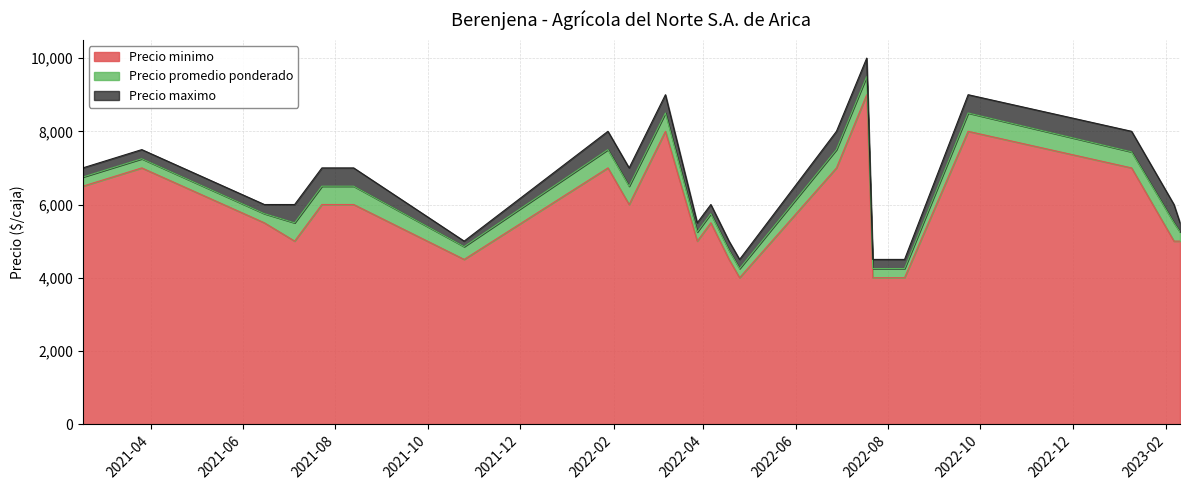

What is the lowest value of the Precio minimo series?

4000